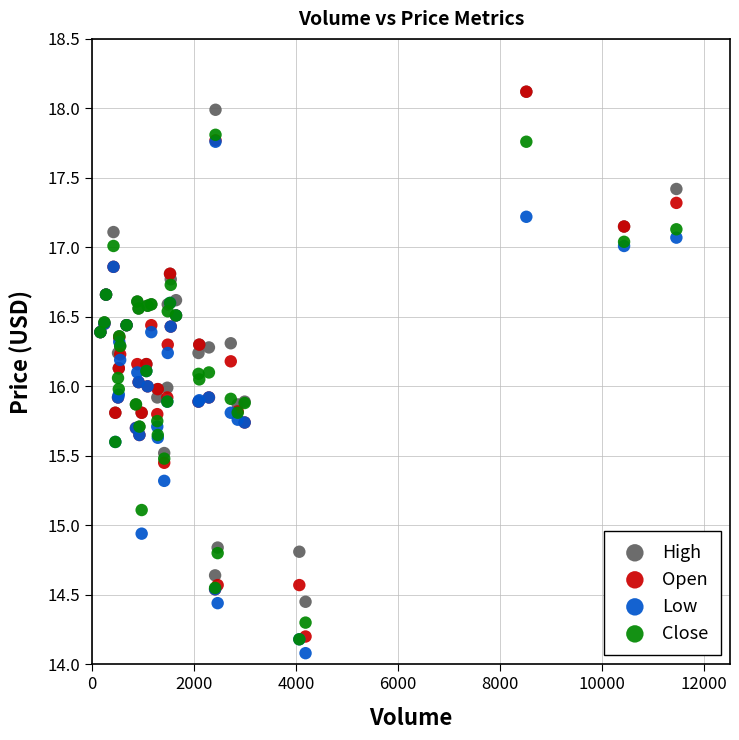

In the Low series, what Y value is closest to 15?

14.9